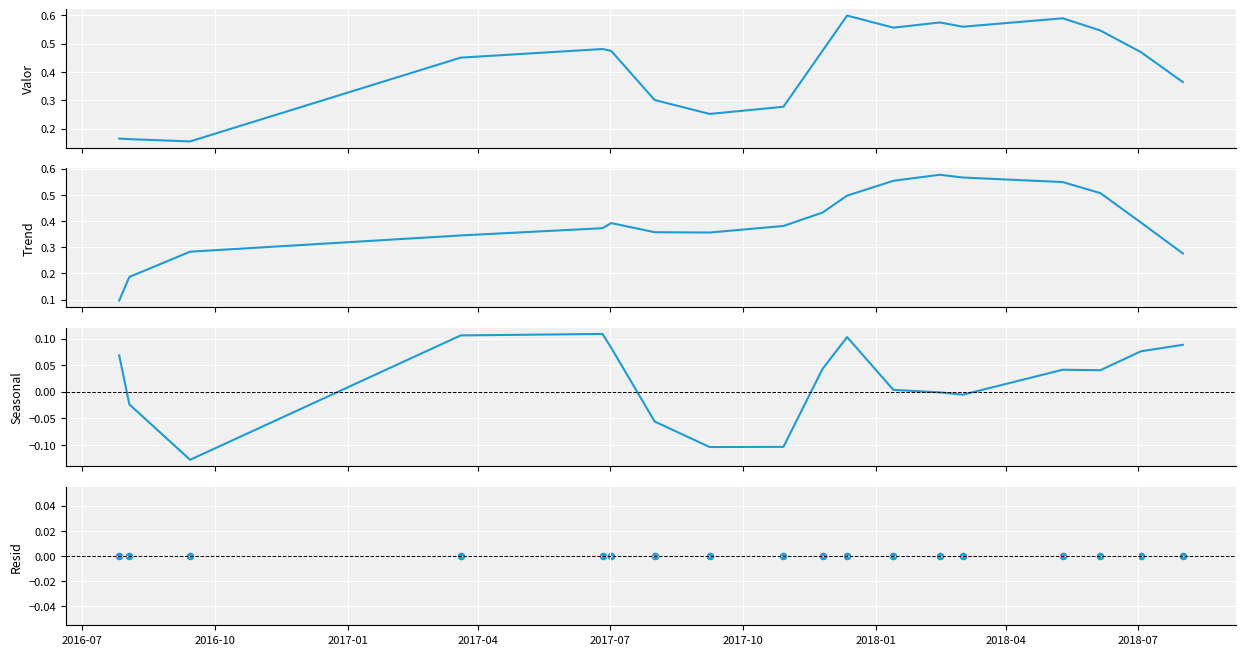

Which series has the largest total across all categories?

Valor